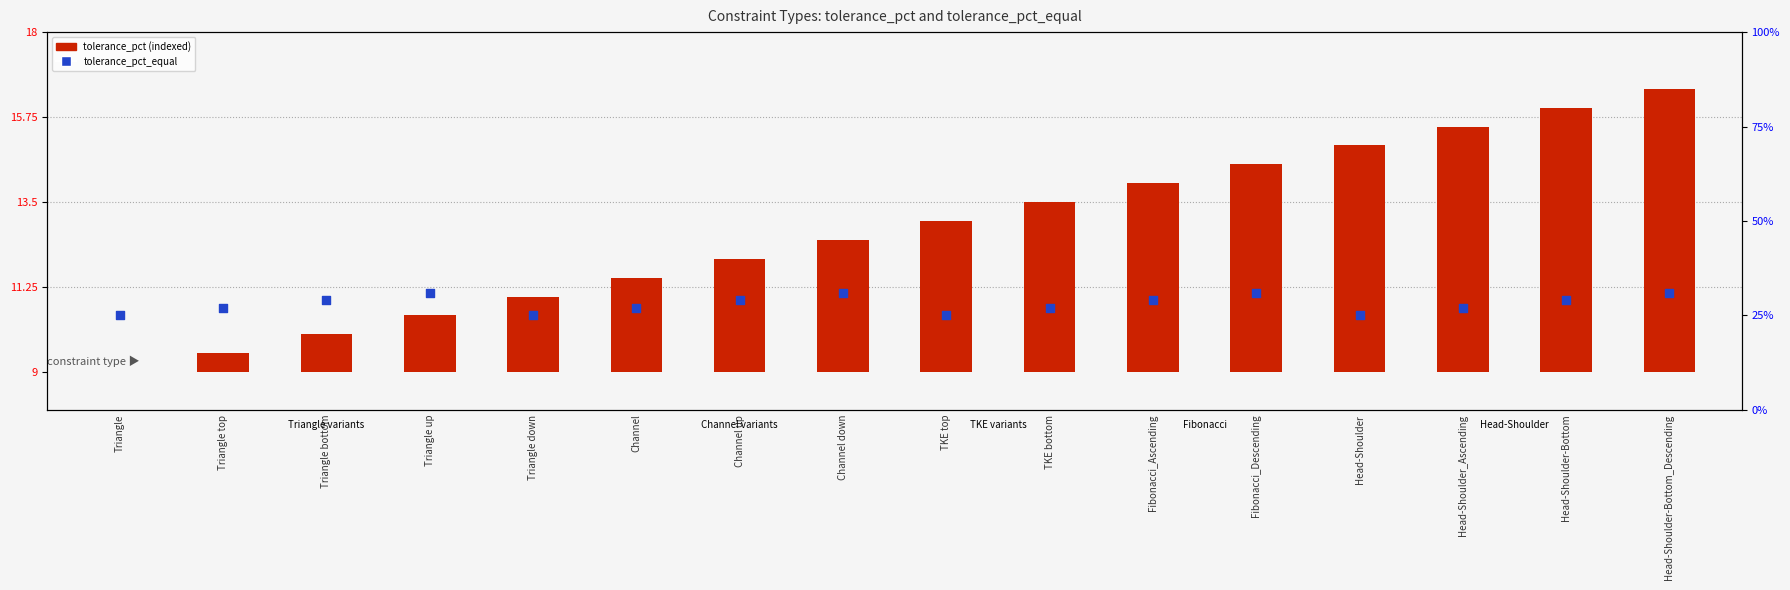

Is the value of tolerance_pct (col_0 index) at Head-Shoulder-Bottom_Descending greater than the value of tolerance_pct_equal at Channel?

Yes